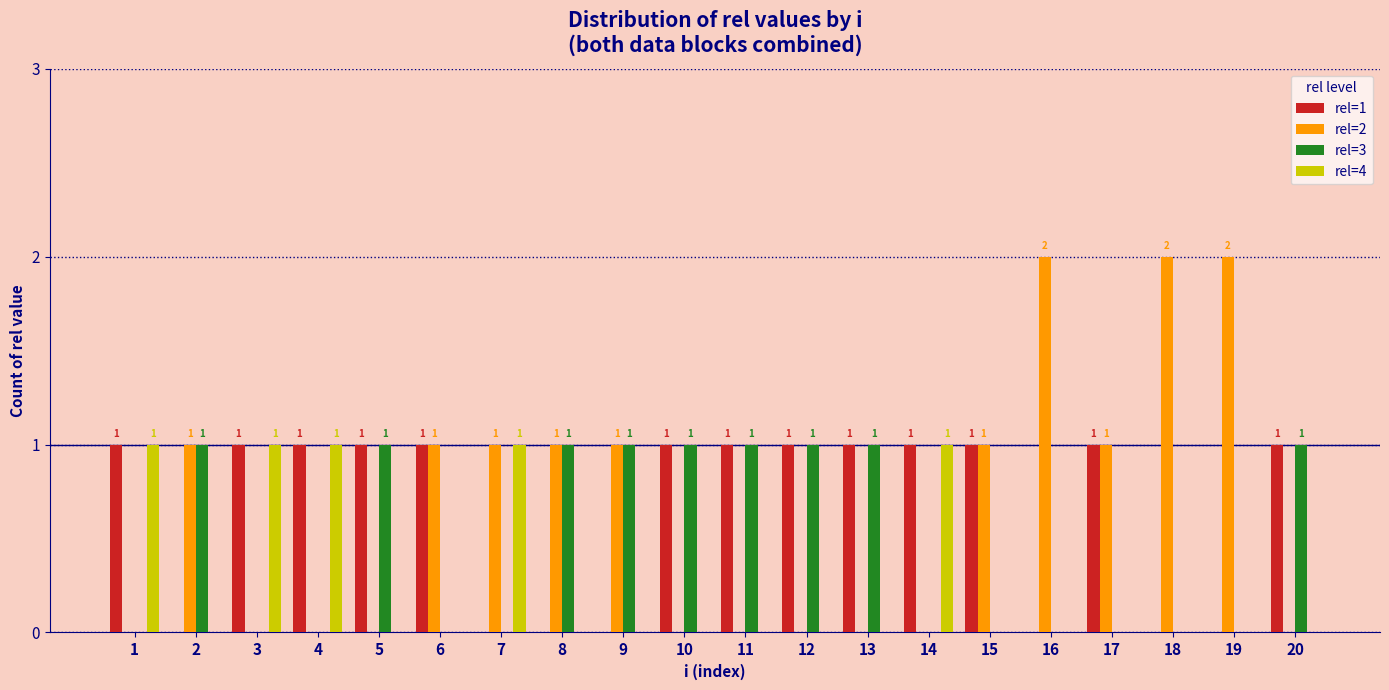

The value of rel=1 at 16 is 0. True or false?

True